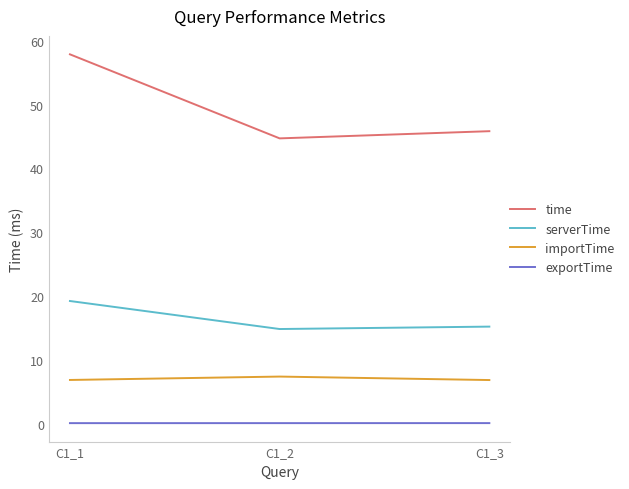

Rank the series by their maximum value, from lowest to highest.

exportTime, importTime, serverTime, time